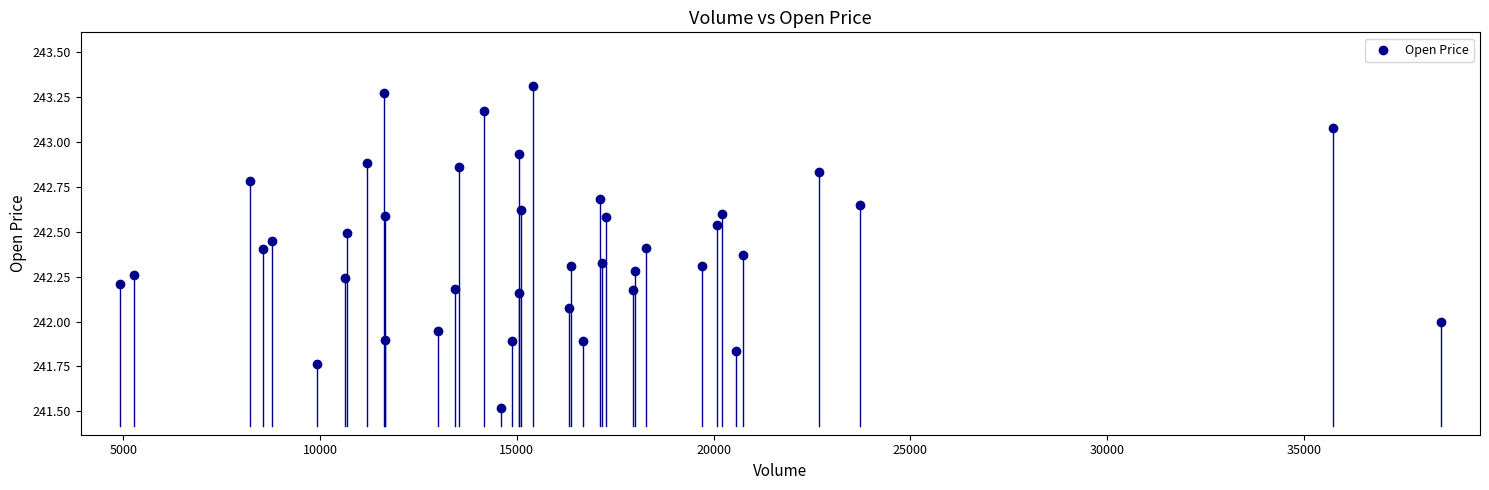

What is the range of X values (max minus min)?

33565.0